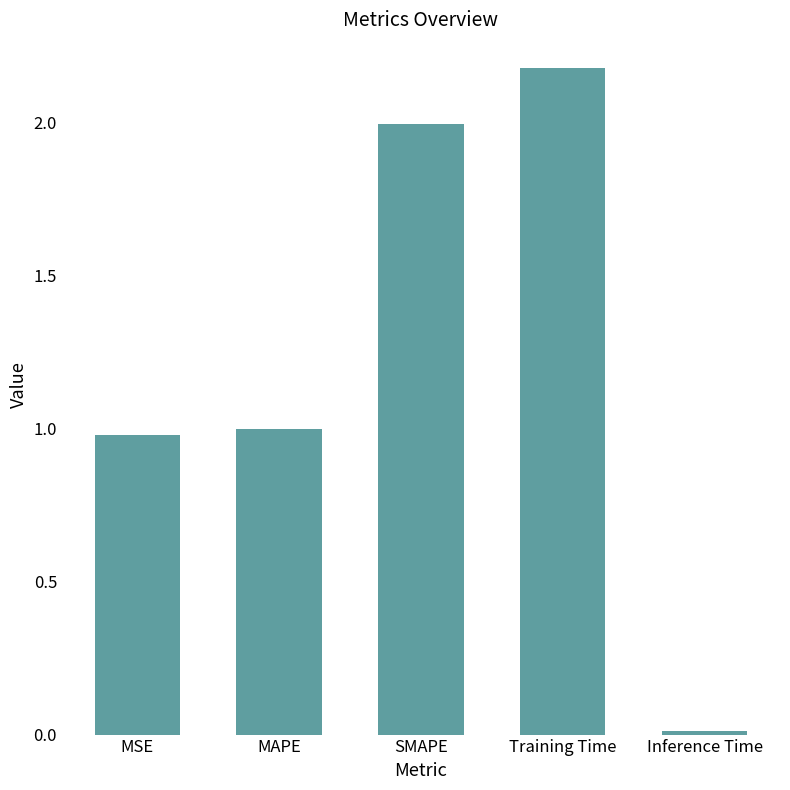

What is the label of the 4th bar from the right?

MAPE